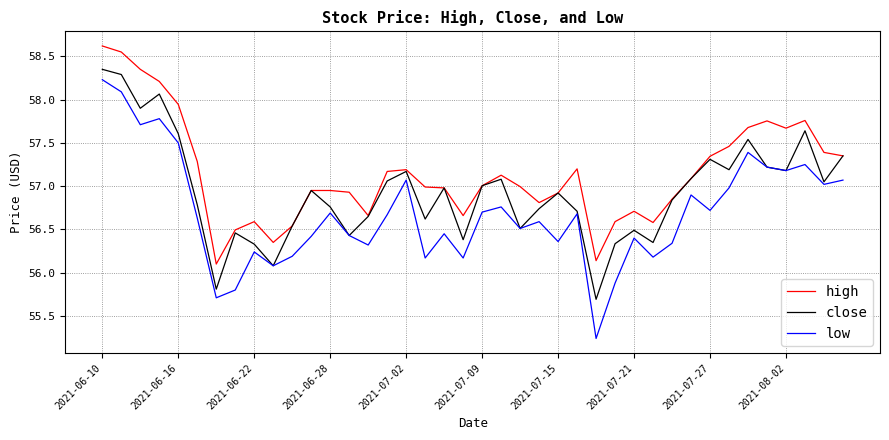

Which series has the largest total across all categories?

high